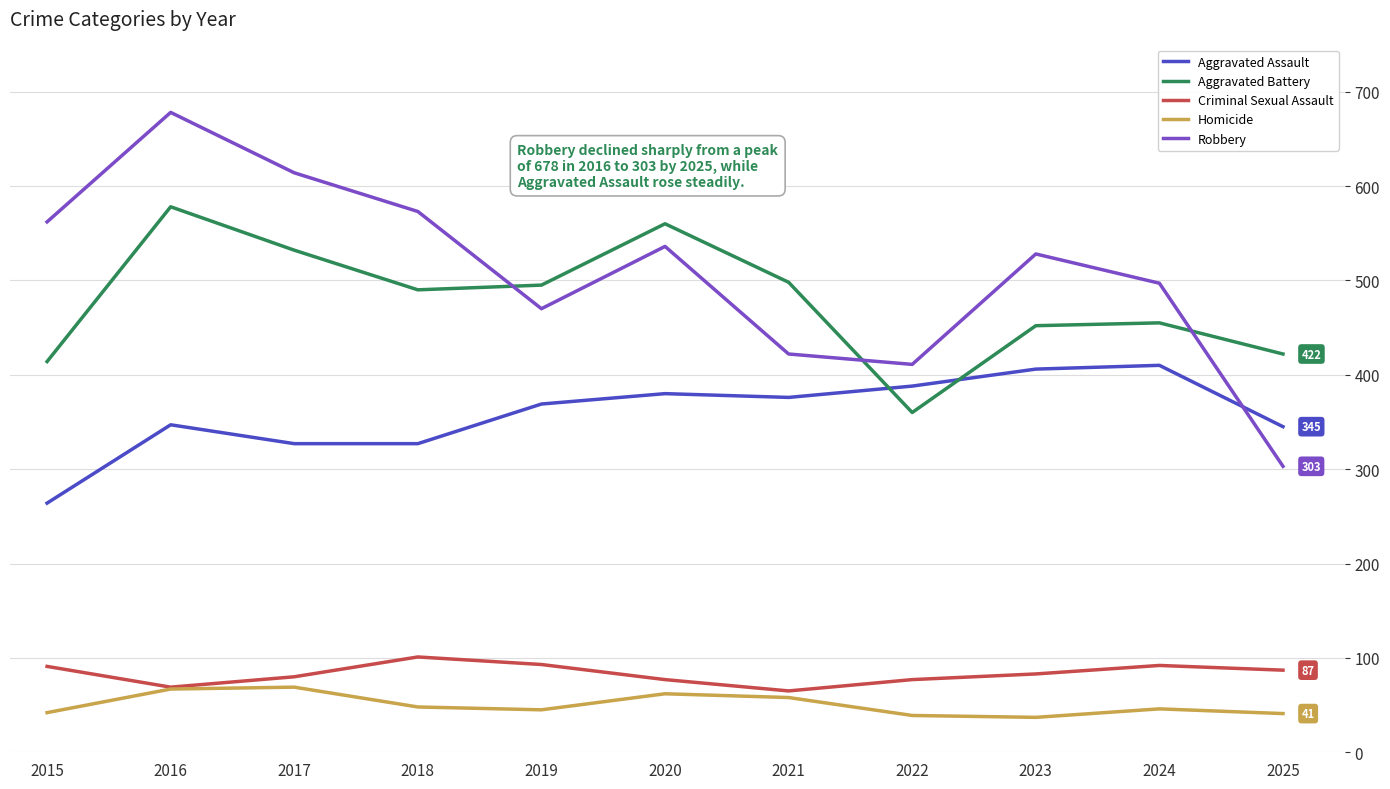

Is it true that Aggravated Battery equals 455 at 2024?

True